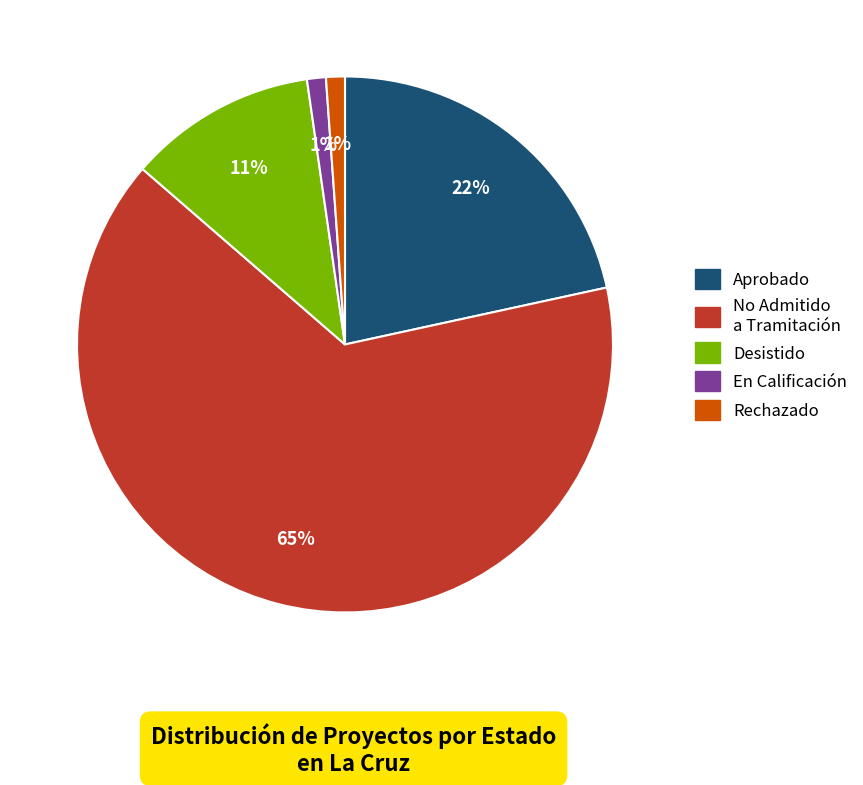

To the nearest percent, what is the difference between the largest and smallest slice percentages?

64%